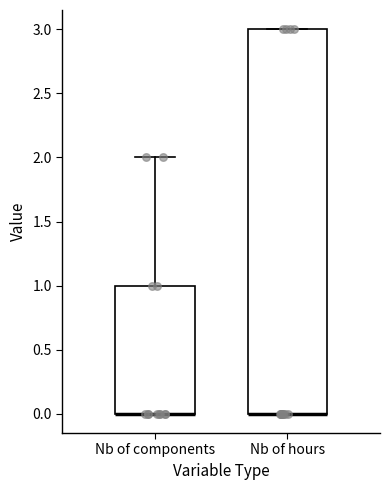

Where is the lower edge of the box for Nb of hours on the y-axis? The values are not printed on the chart, so give them approximately, as read against the axis.

0